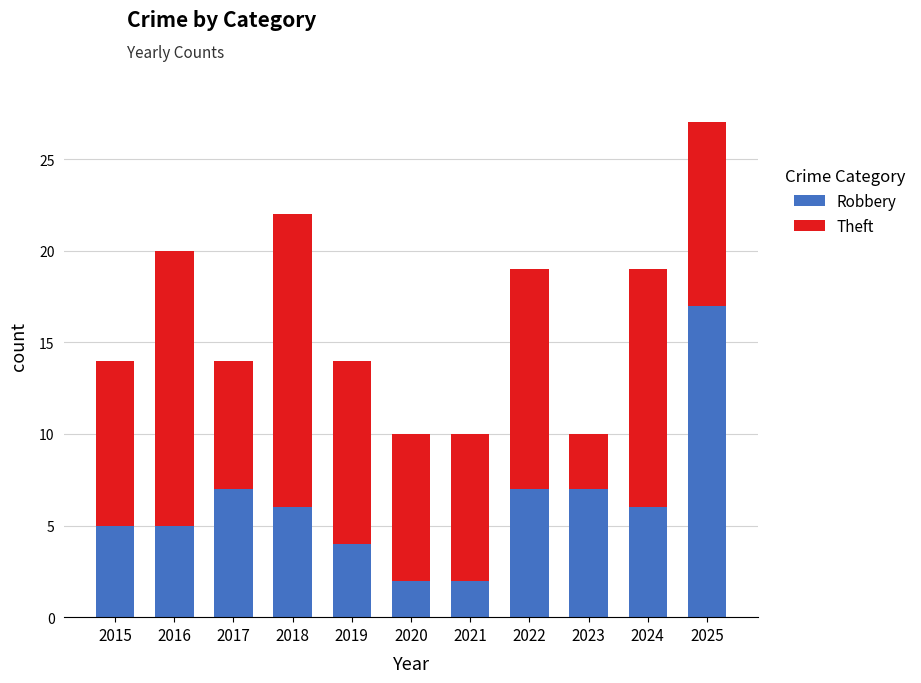

What is the difference between the maximum and minimum values in the Robbery series?

15